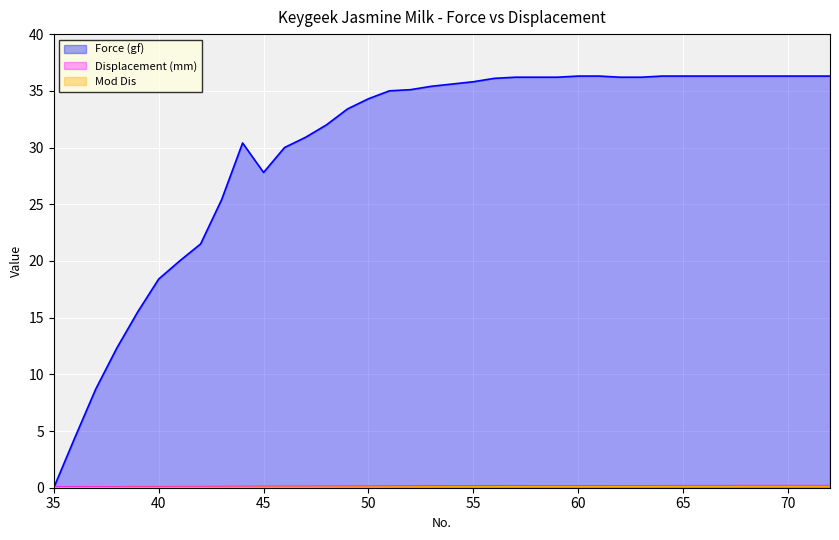

What is the value of the Mod Dis point at the 37th from the left?

0.1